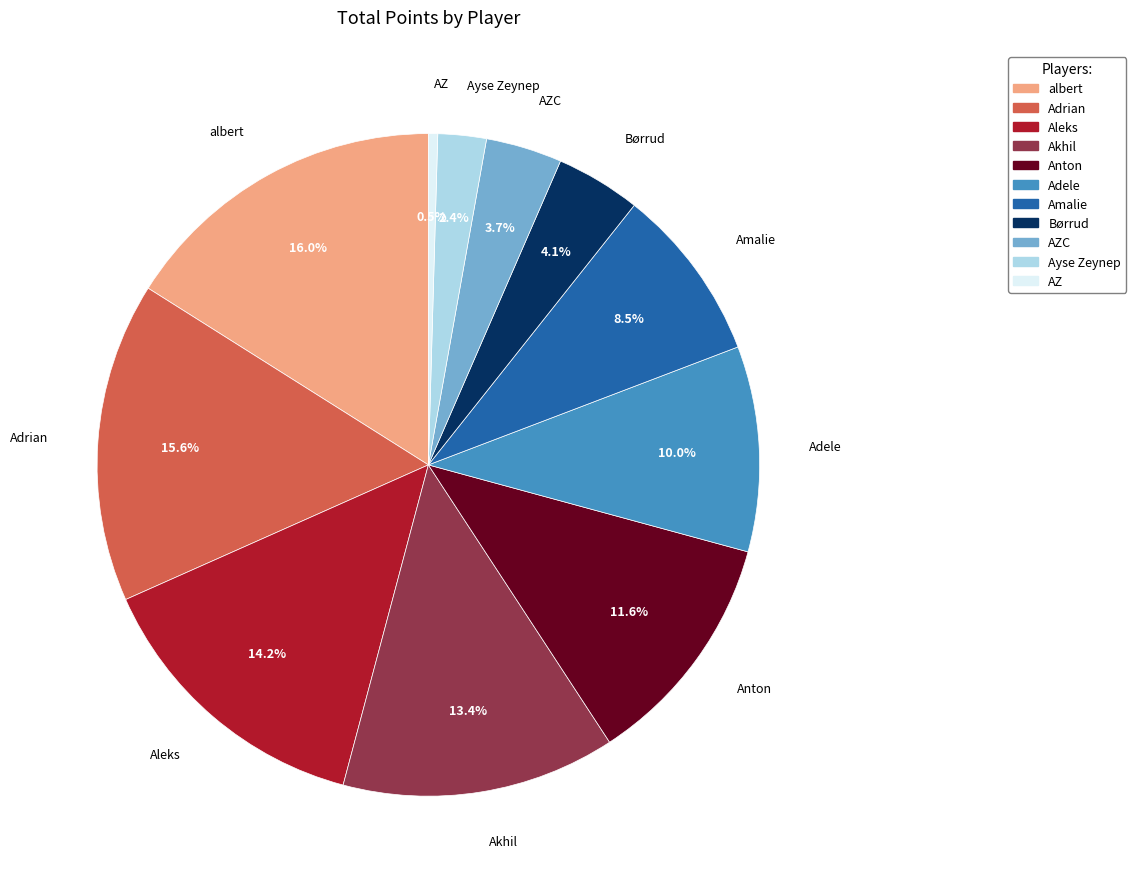

What is the ratio of the value at Amalie to the value at Anton?

0.7